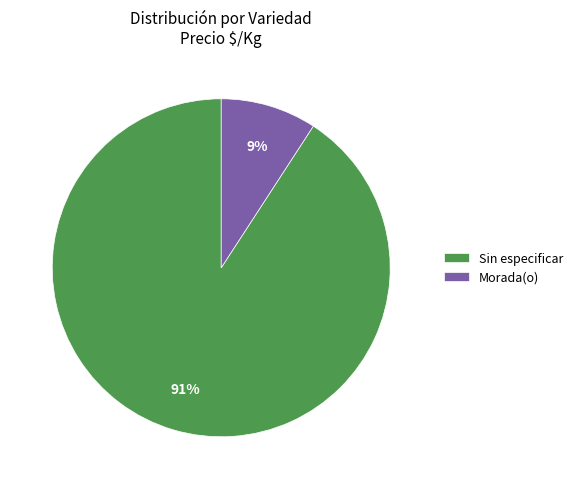

Which has a higher value, Sin especificar or Morada(o)?

Sin especificar